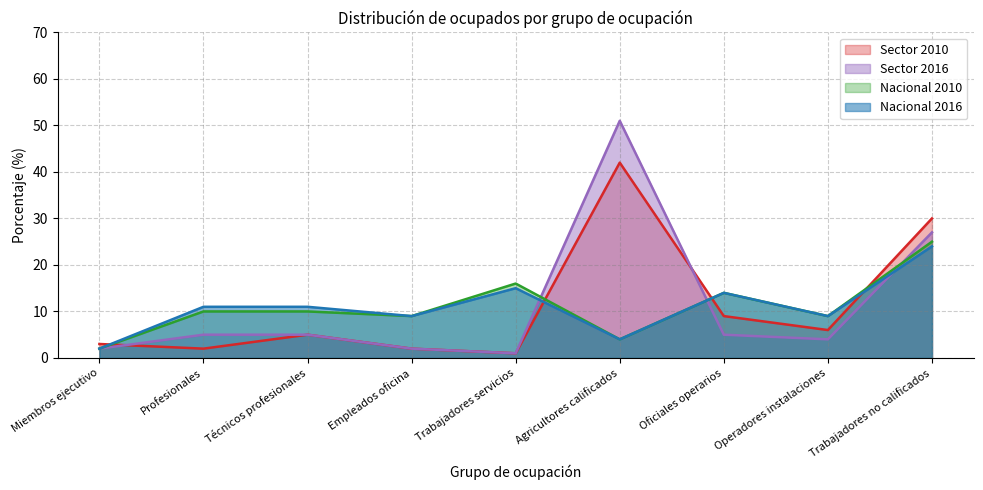

How many categories are shown in the chart?

9